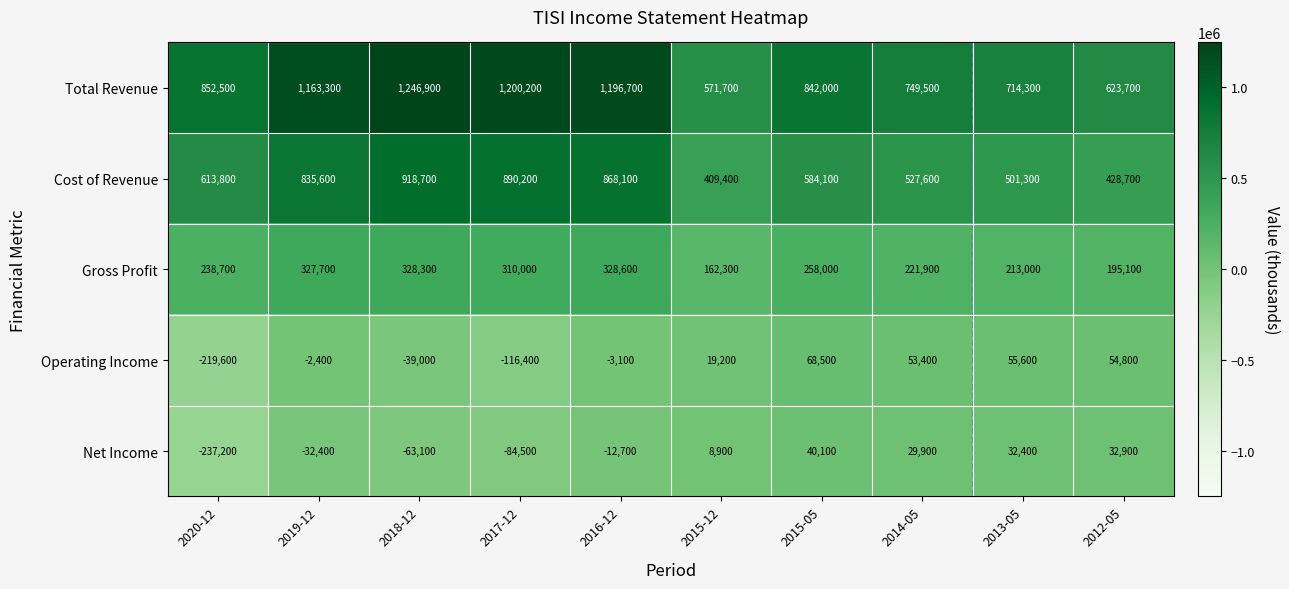

The Operating Income series shows 121946 at 2015-05. True or false?

False